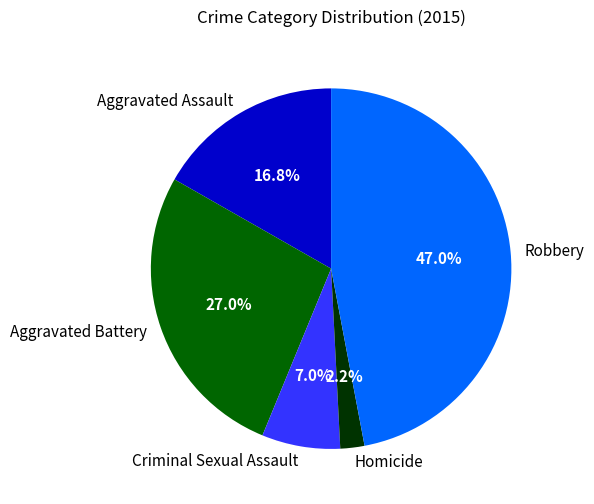

Is Criminal Sexual Assault the majority of the pie?

No